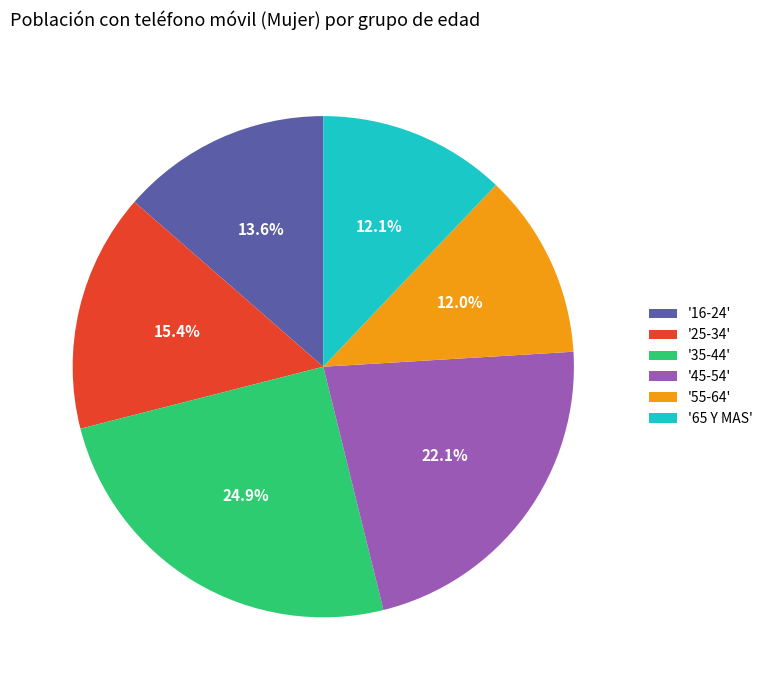

What portion of the pie excludes '16-24'?

86.4%